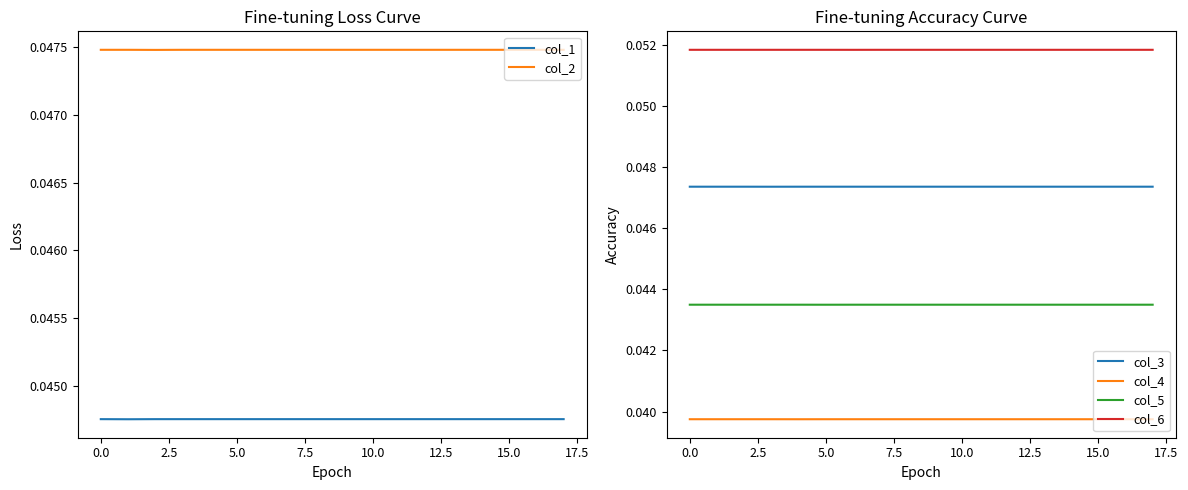

The col_6 series shows 0.0 at 12. True or false?

False